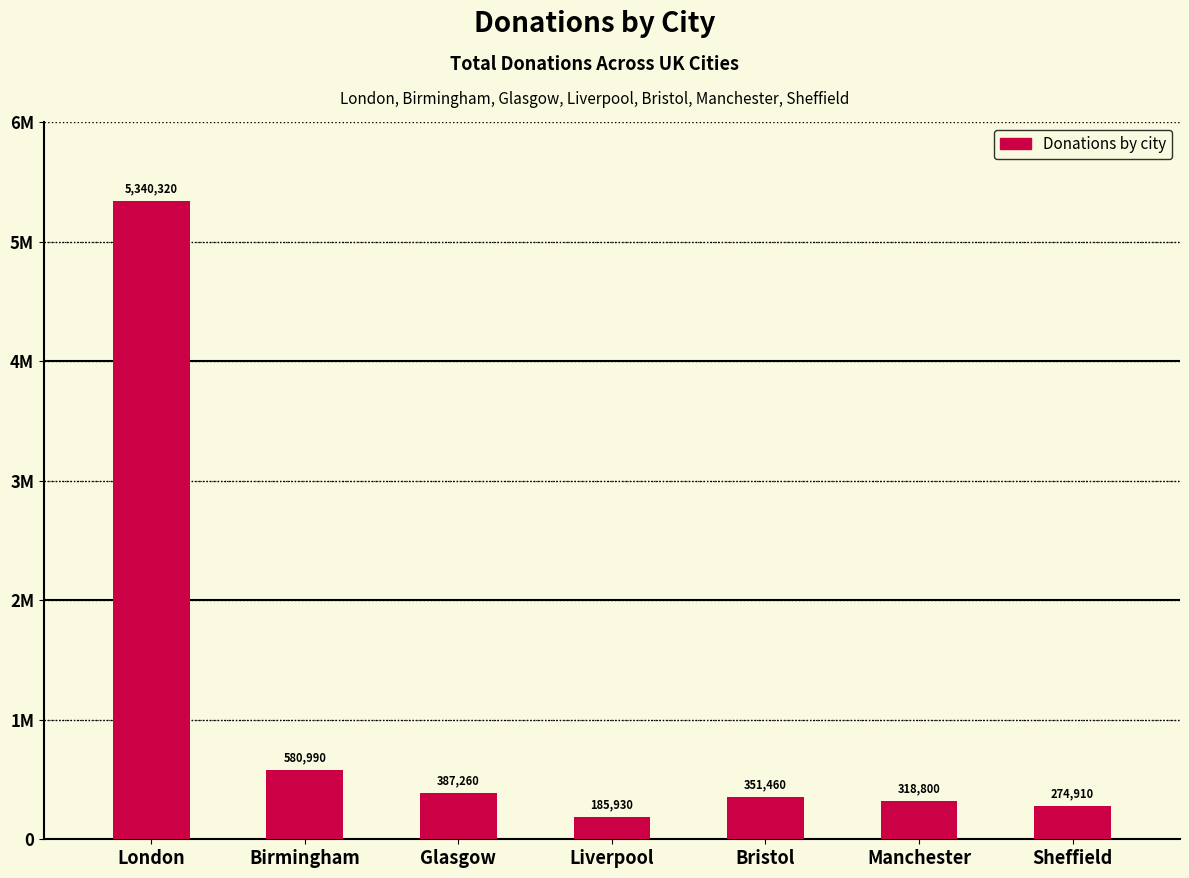

Are the bars horizontal?

No